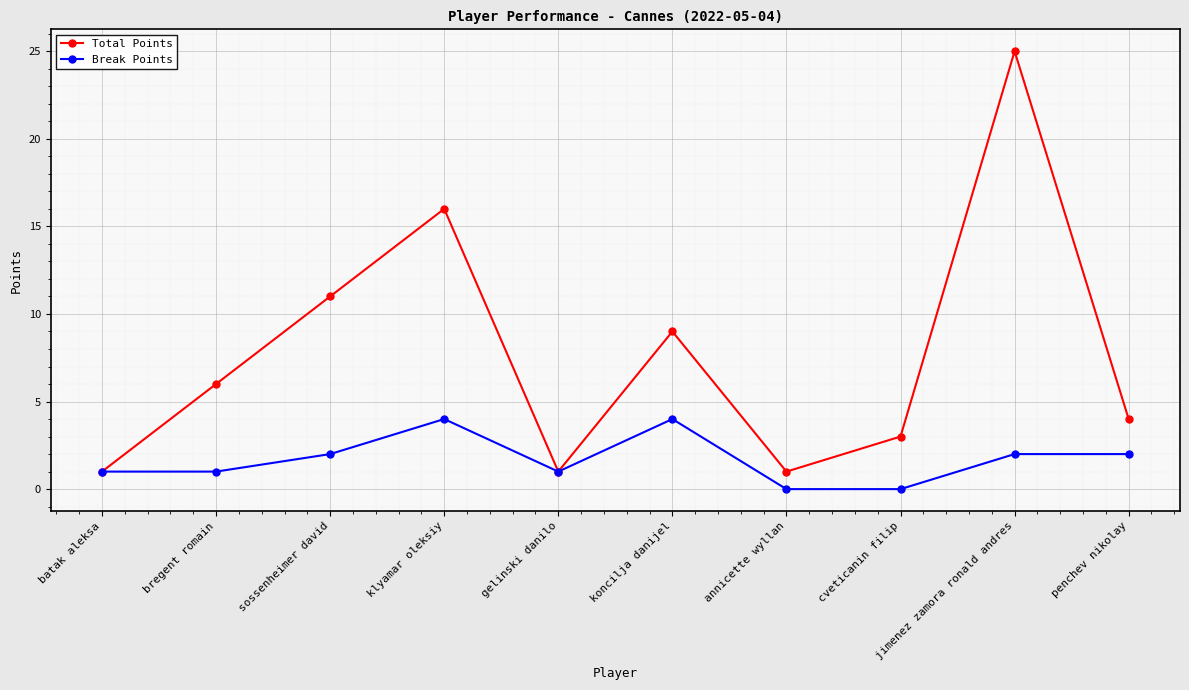

Reading left to right, transcribe all the data shown in this chart.

Total Points: 1	6	11	16	1	9	1	3	25	4
Break Points: 1	1	2	4	1	4	0	0	2	2